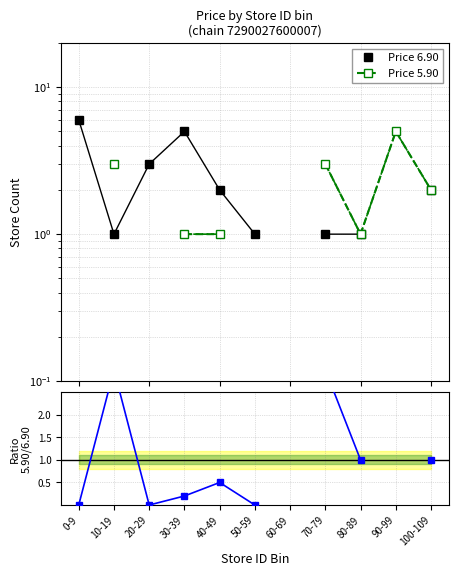

How many lines are shown in the chart?

2